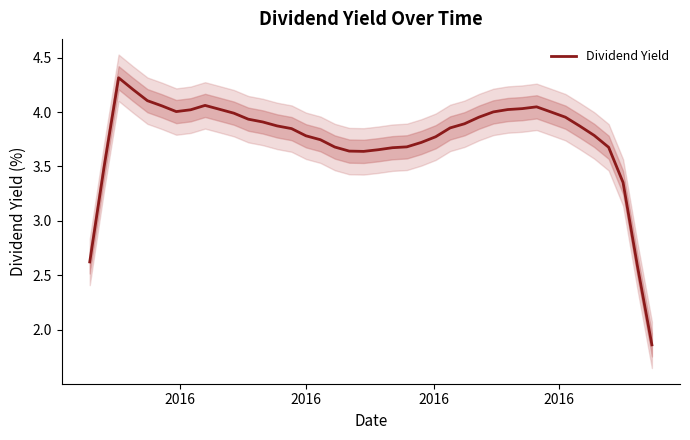

True or false: the data shows 2.0 at 32.

False